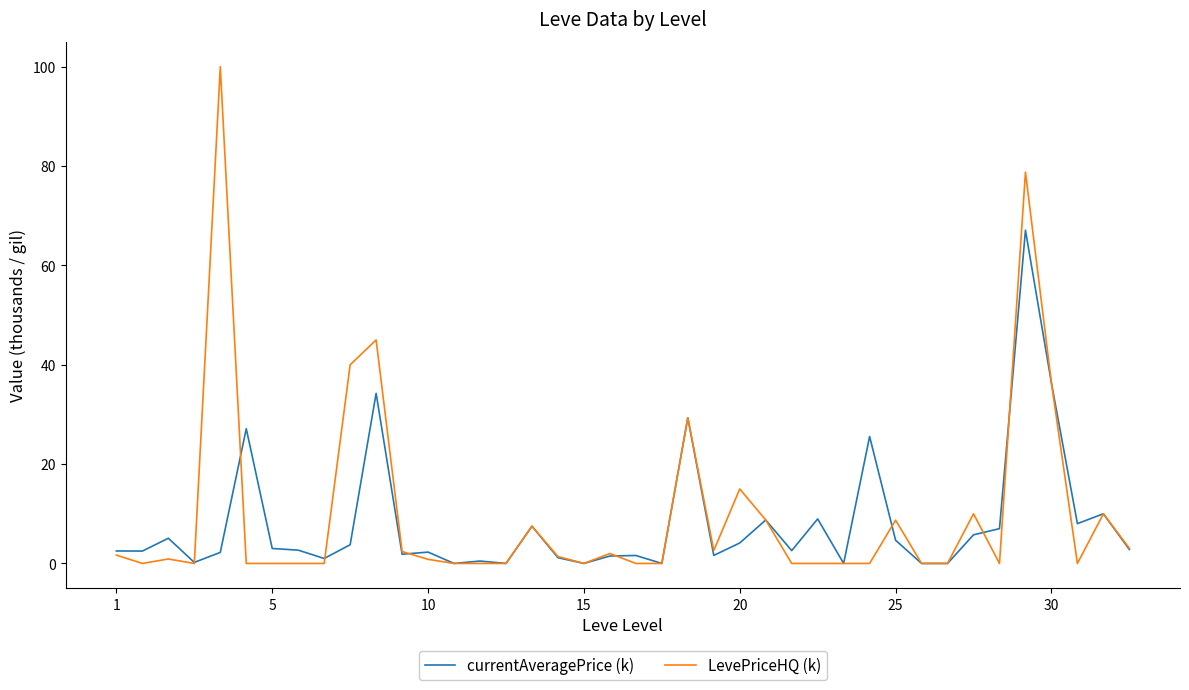

What is the difference between the maximum and minimum values in the LevePriceHQ (k) series?

100.0